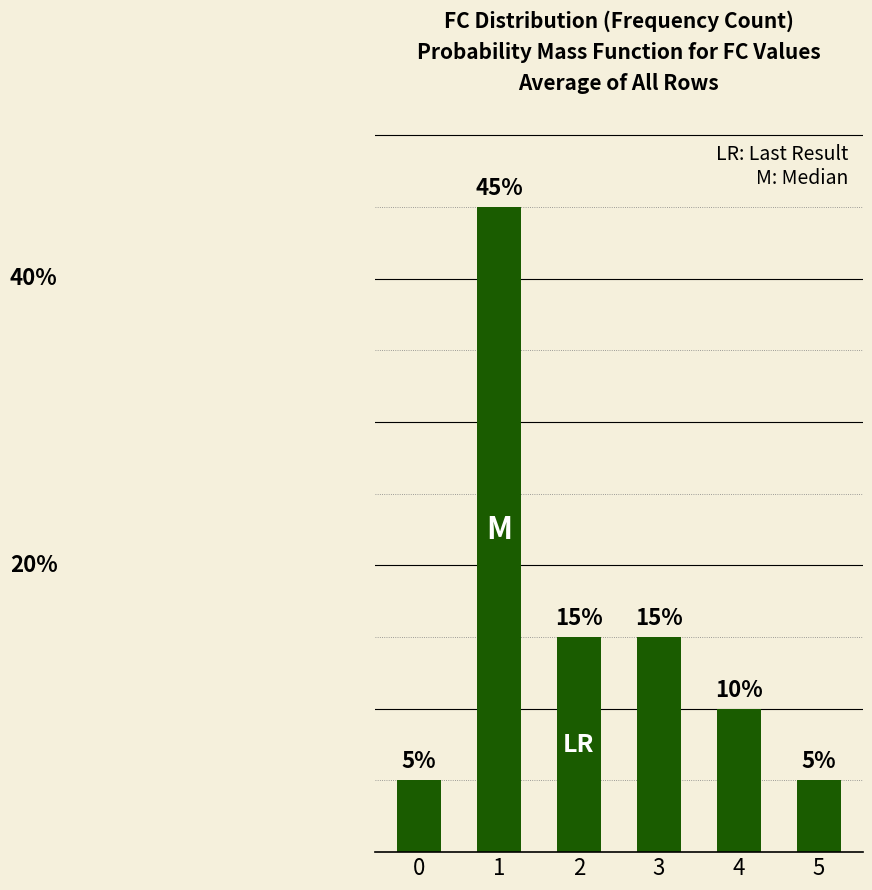

Does the chart contain any negative values?

No